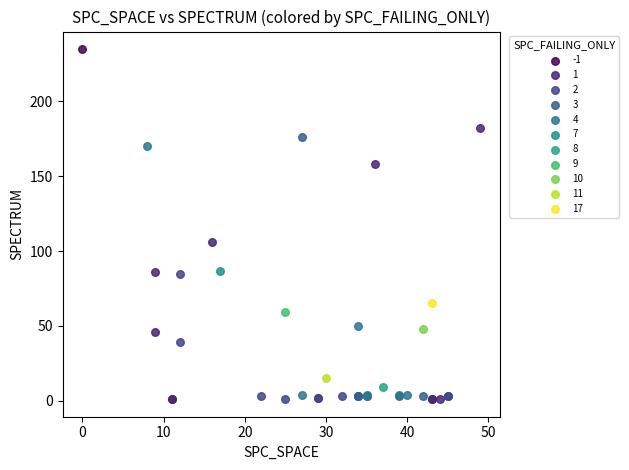

What are all the series names shown in the legend?

-1, 1, 2, 3, 4, 7, 8, 9, 10, 11, 17